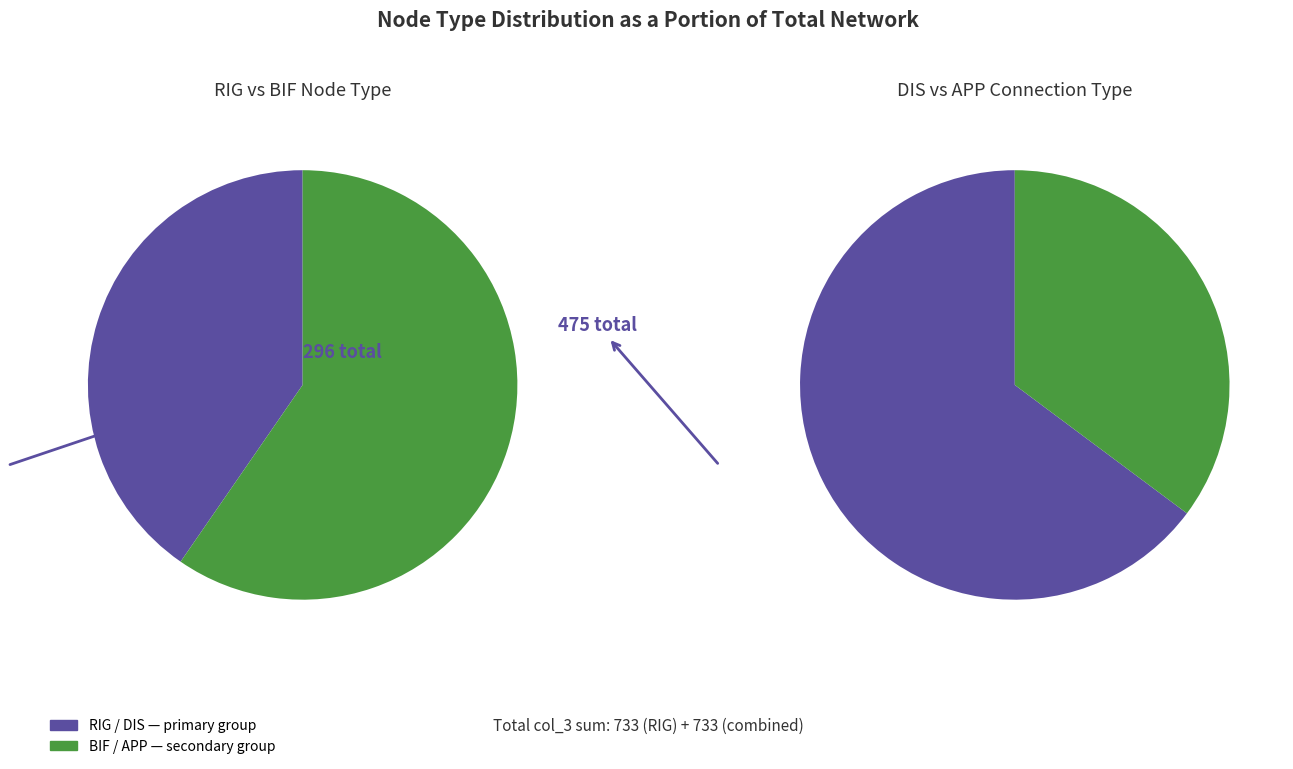

To the nearest percent, what is the combined percentage of BIF and RIG?

100%